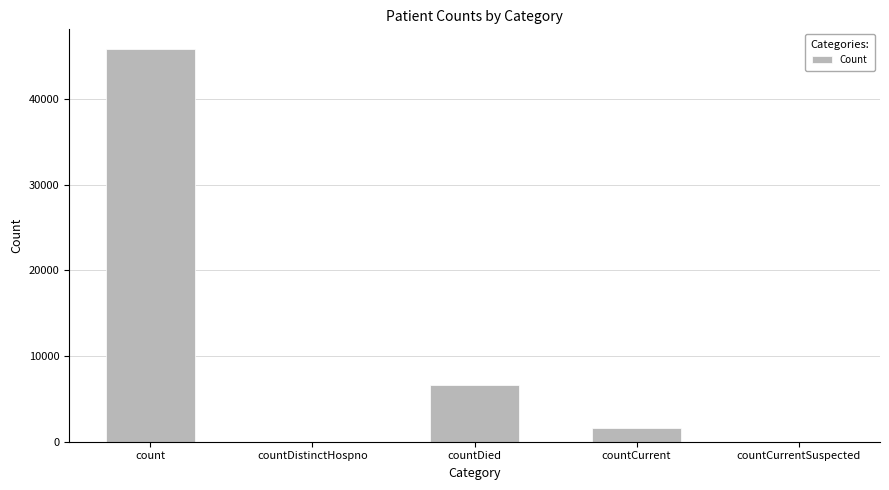

What is the average value?

10812